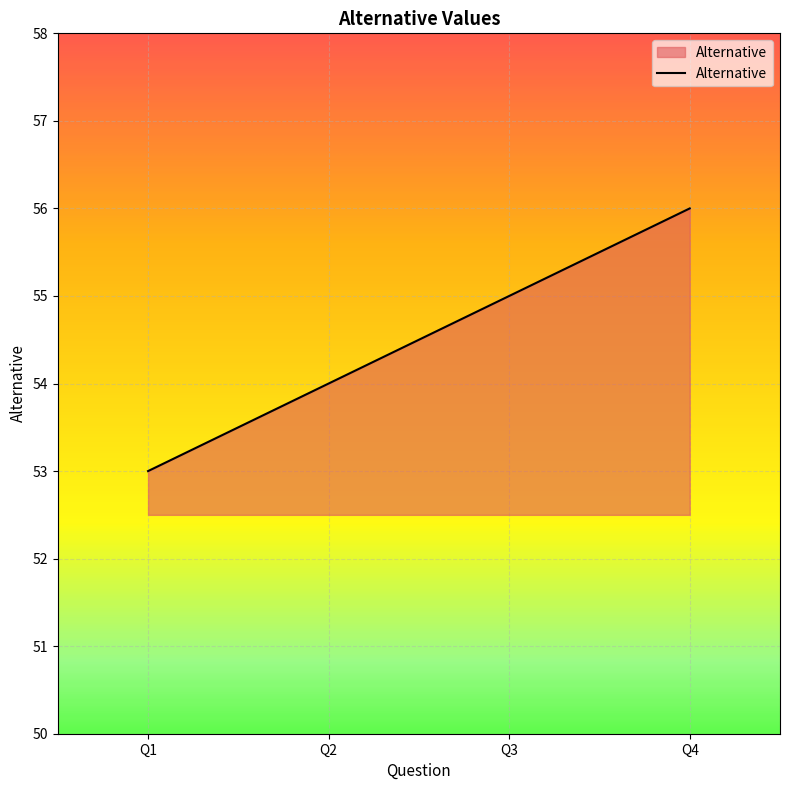

What is the minimum value shown in the chart?

53